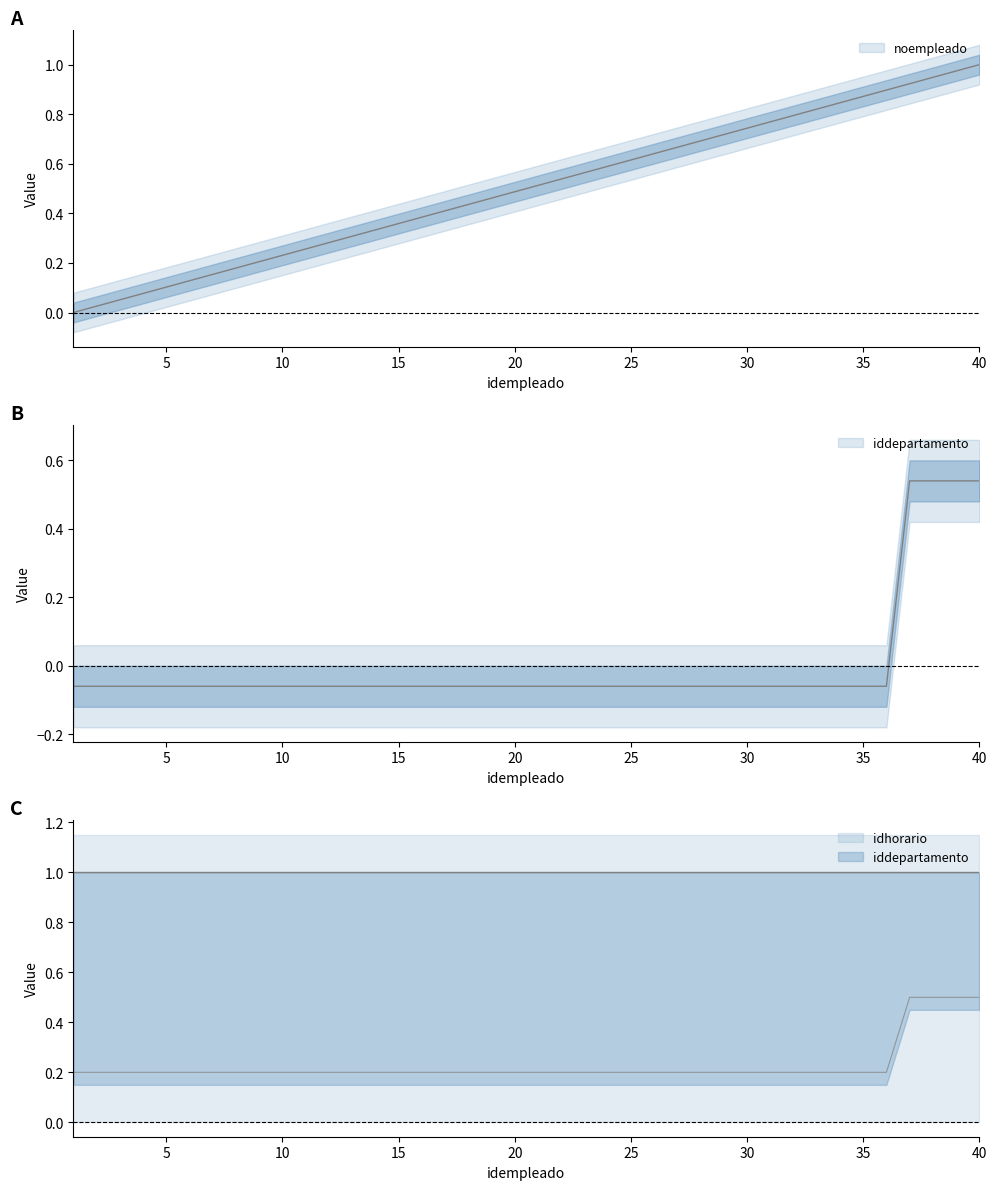

True or false: iddepartamento has more than 2 points higher than both neighbors.

False